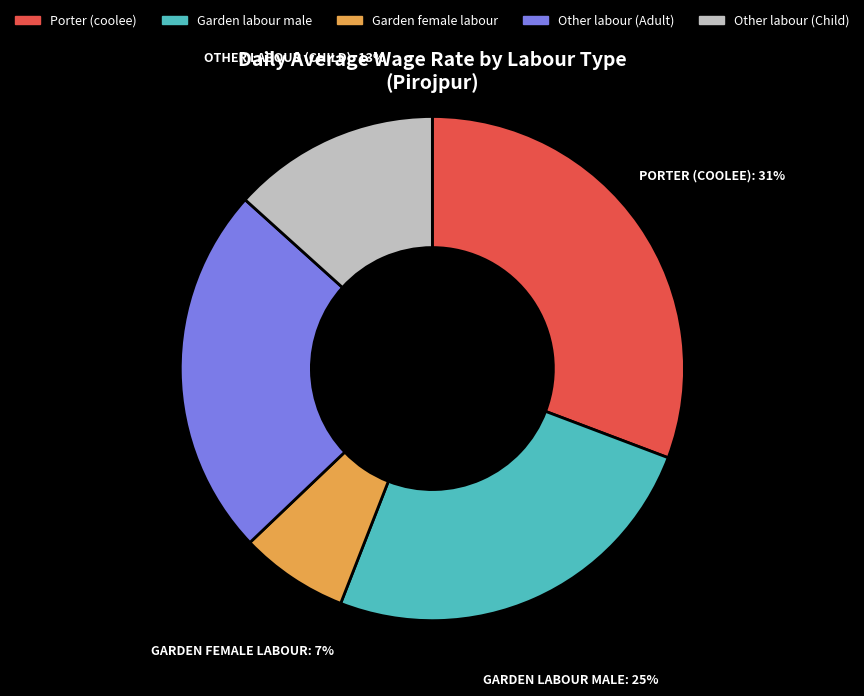

To the nearest percent, what is the combined percentage of Garden female labour and Porter (coolee)?

38%